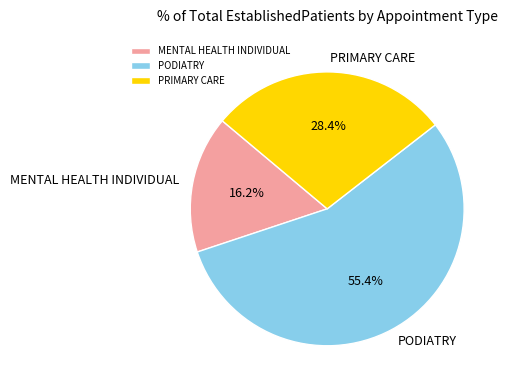

Which slice is the smallest?

MENTAL HEALTH INDIVIDUAL